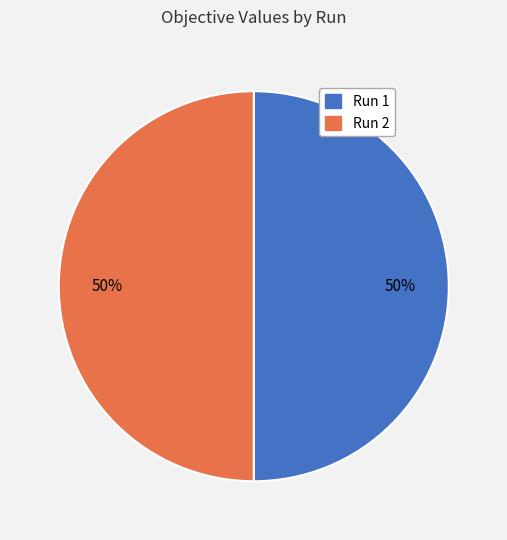

Combined, do Run 1 and Run 2 account for over 50%?

Yes